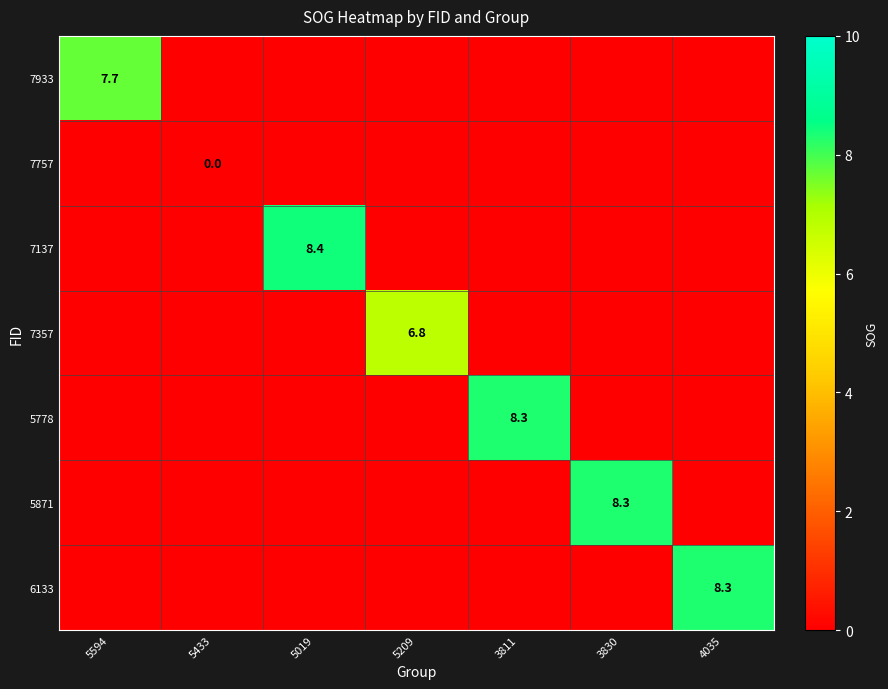

At which category is the sum across all series the highest?

5019